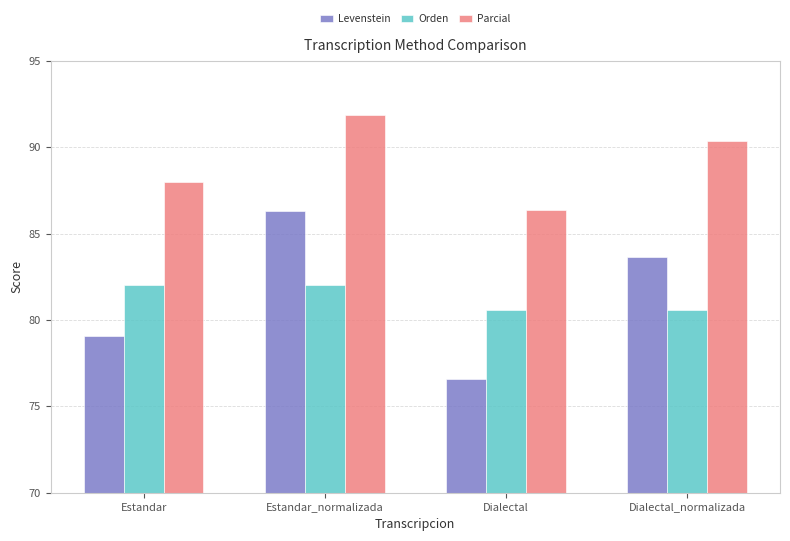

Between Estandar and Dialectal, which series saw the biggest shift?

Levenstein